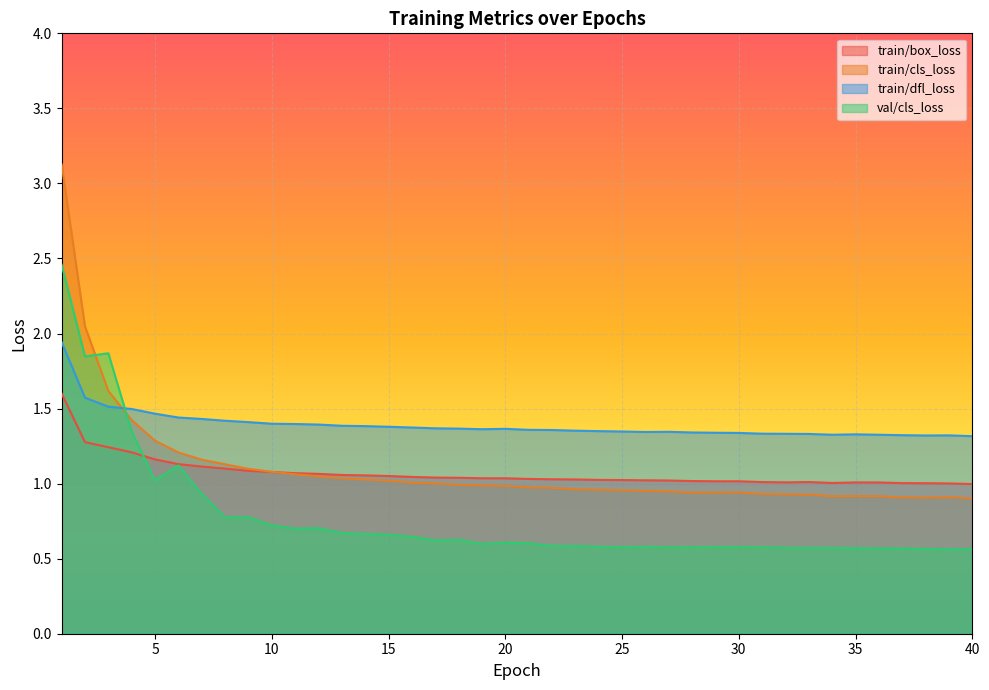

Reading left to right, transcribe all the data shown in this chart.

train/box_loss: 1.6	1.3	1.2	1.2	1.2	1.1	1.1	1.1	1.1	1.1	1.1	1.1	1.1	1.1	1.1	1.0	1.0	1.0	1.0	1.0	1.0	1.0	1.0	1.0	1.0	1.0	1.0	1.0	1.0	1.0	1.0	1.0	1.0	1.0	1.0	1.0	1.0	1.0	1.0	1.0
train/cls_loss: 3.1	2.0	1.6	1.4	1.3	1.2	1.2	1.1	1.1	1.1	1.1	1.0	1.0	1.0	1.0	1.0	1.0	1.0	1.0	1.0	1.0	1.0	1.0	1.0	1.0	1.0	0.9	0.9	0.9	0.9	0.9	0.9	0.9	0.9	0.9	0.9	0.9	0.9	0.9	0.9
train/dfl_loss: 1.9	1.6	1.5	1.5	1.5	1.4	1.4	1.4	1.4	1.4	1.4	1.4	1.4	1.4	1.4	1.4	1.4	1.4	1.4	1.4	1.4	1.4	1.4	1.3	1.3	1.3	1.3	1.3	1.3	1.3	1.3	1.3	1.3	1.3	1.3	1.3	1.3	1.3	1.3	1.3
val/cls_loss: 2.5	1.8	1.9	1.3	1.0	1.1	0.9	0.8	0.8	0.7	0.7	0.7	0.7	0.7	0.7	0.6	0.6	0.6	0.6	0.6	0.6	0.6	0.6	0.6	0.6	0.6	0.6	0.6	0.6	0.6	0.6	0.6	0.6	0.6	0.6	0.6	0.6	0.6	0.6	0.6